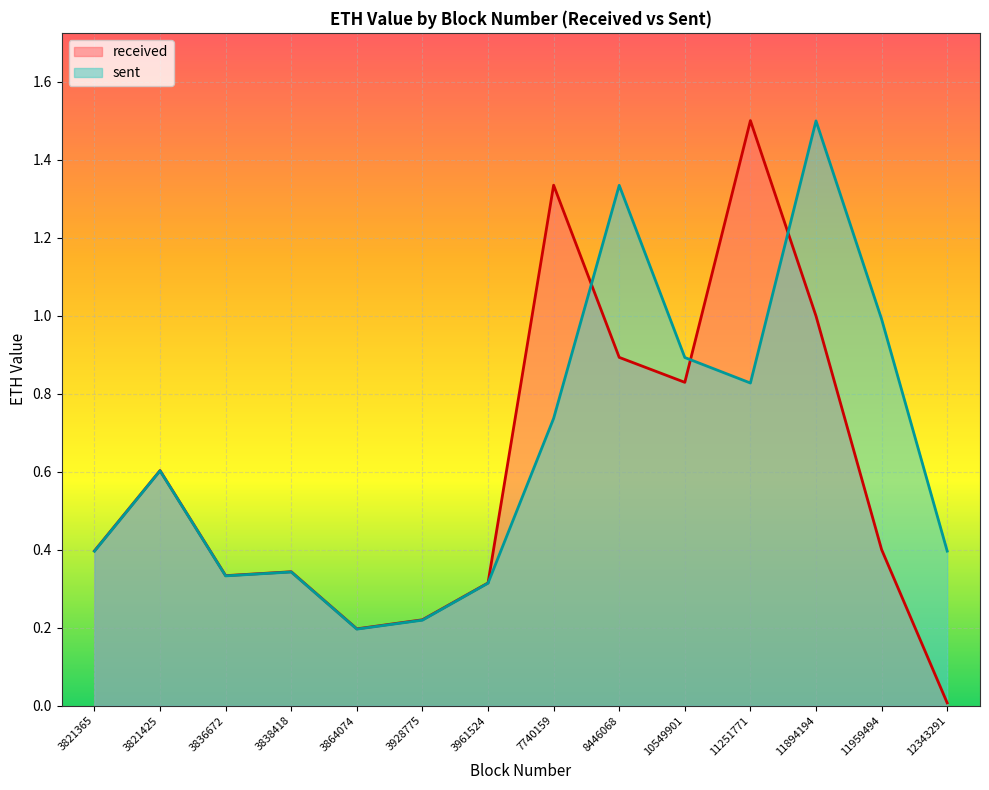

Reading left to right, transcribe all the data shown in this chart.

received: 3821365=0.4	3821425=0.6	3836672=0.3	3838418=0.3	3864074=0.2	3928775=0.2	3961524=0.3	7740159=1.3	8446068=0.9	10549901=0.8	11251771=1.5	11894194=1.0	11959494=0.4	12343291=0.0
sent: 3821365=0.4	3821425=0.6	3836672=0.3	3838418=0.3	3864074=0.2	3928775=0.2	3961524=0.3	7740159=0.7	8446068=1.3	10549901=0.9	11251771=0.8	11894194=1.5	11959494=1.0	12343291=0.4